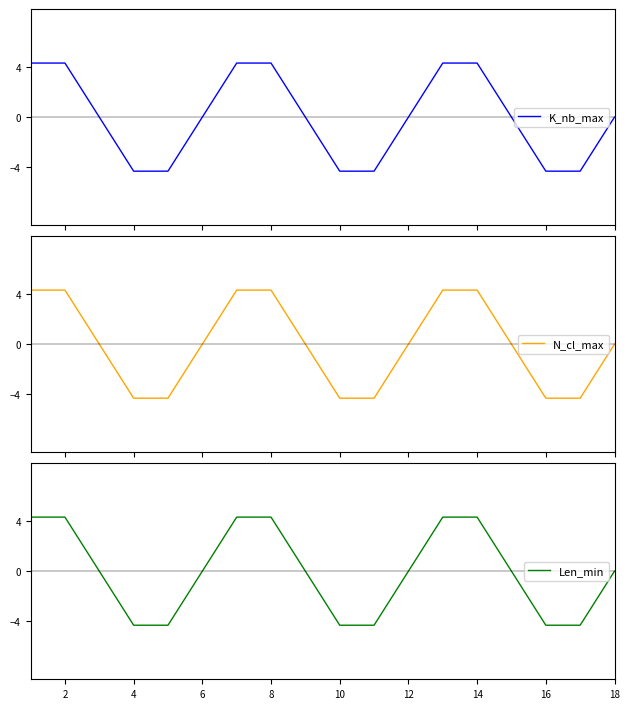

What is the difference between the second highest and second lowest values in the Len_min series?

8.7